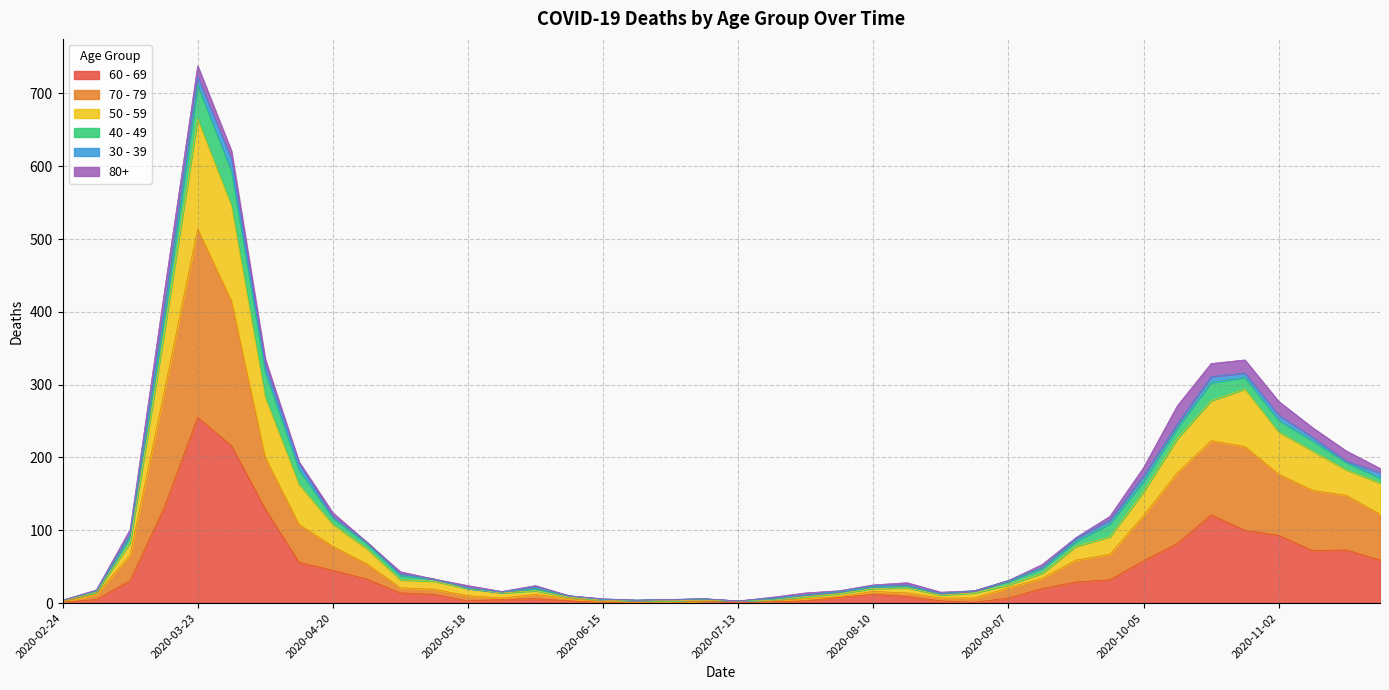

At which category is the sum across all series the highest?

2020-03-23